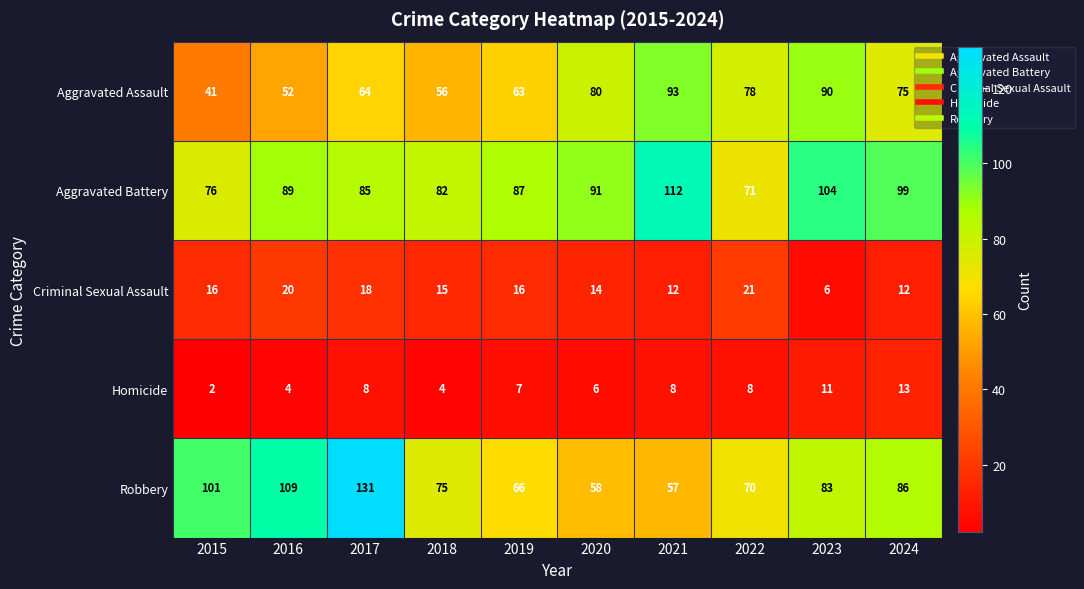

How many Criminal Sexual Assault values are between 12 and 18?

7